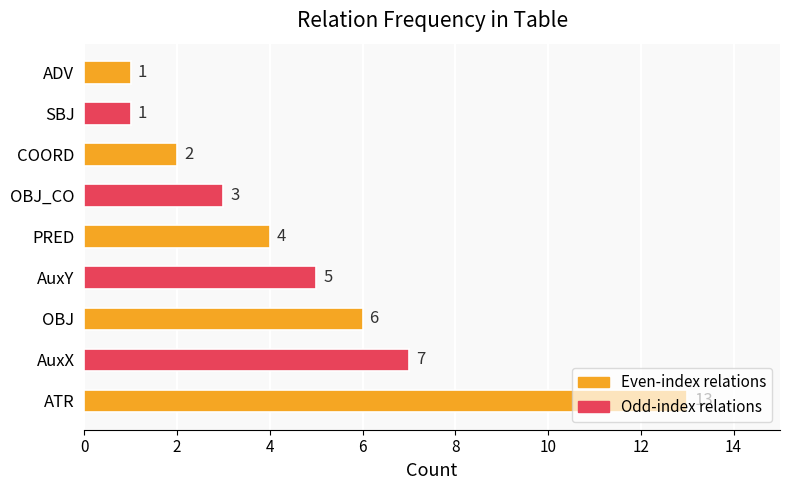

At which label is the value closest to 7?

AuxX